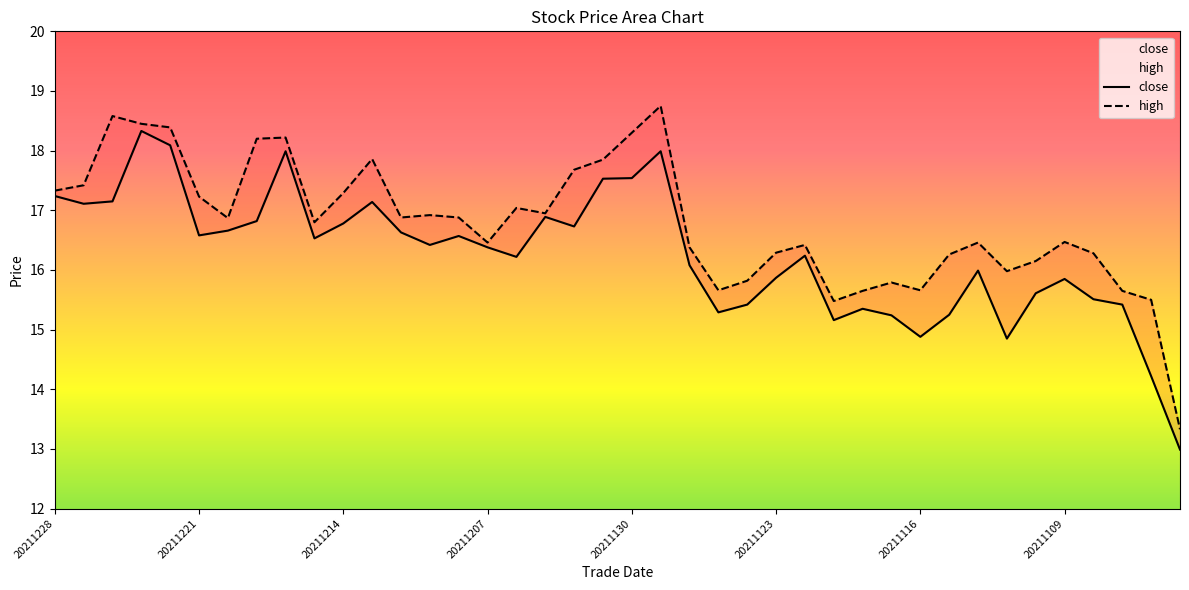

Which category has the lowest value in the close series?

20211103